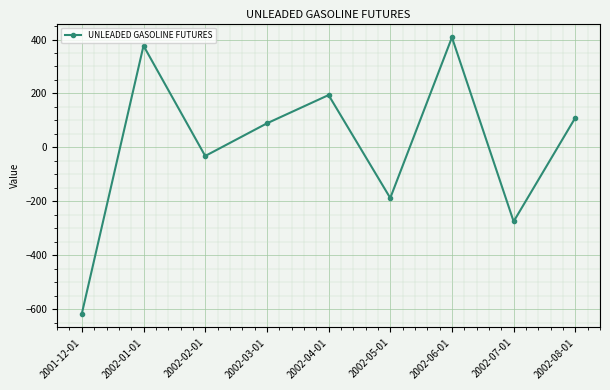

Count the number of categories in the chart.

9